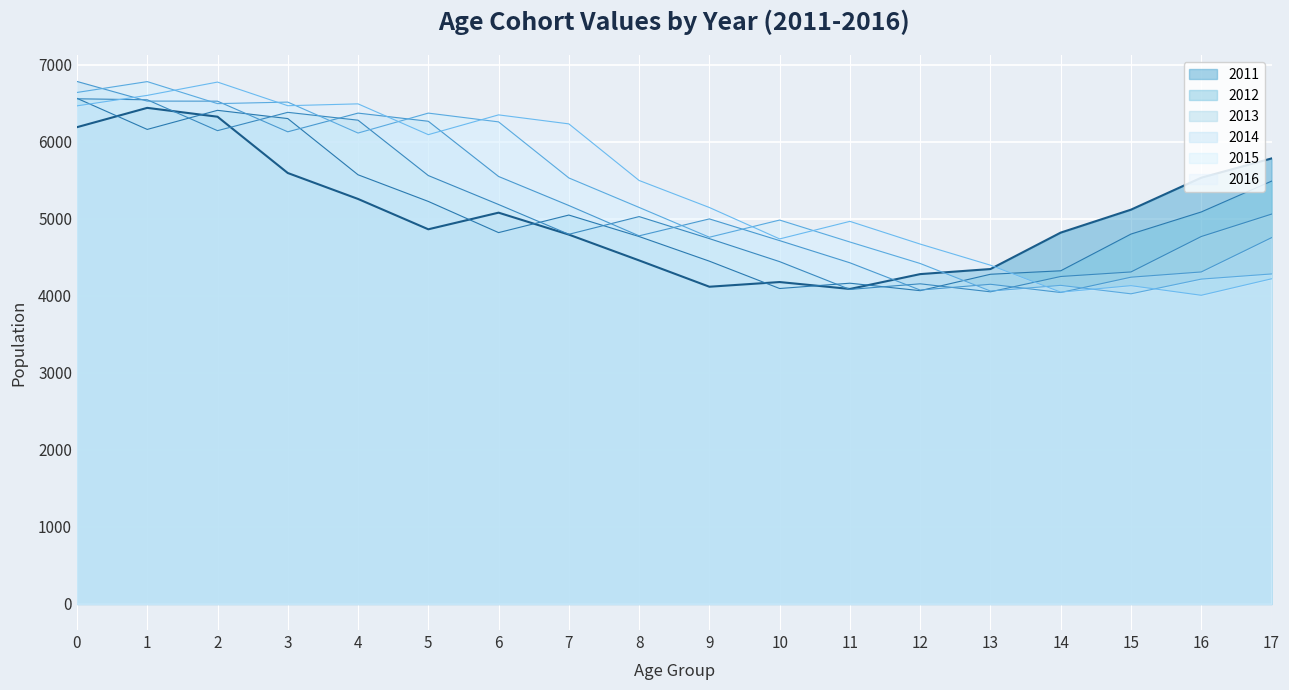

What is the value of the 2011 point at the 14th from the left?

4349